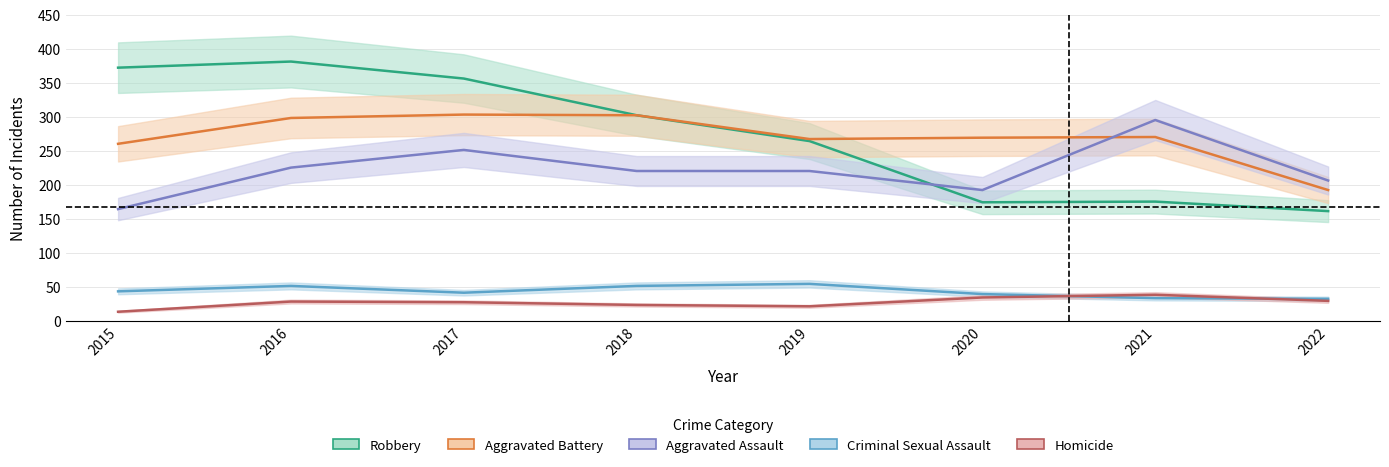

Is this an area chart (filled region under the line)?

No